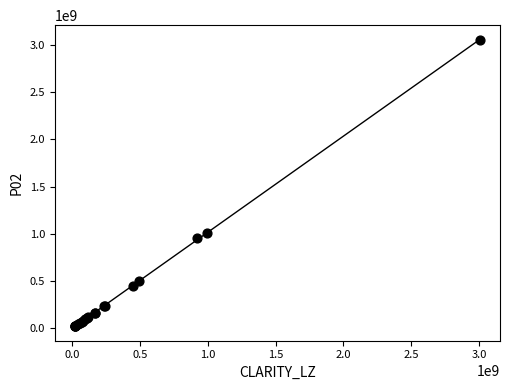

What Y value in the scatter plot is closest to 1538155129?

1007431472